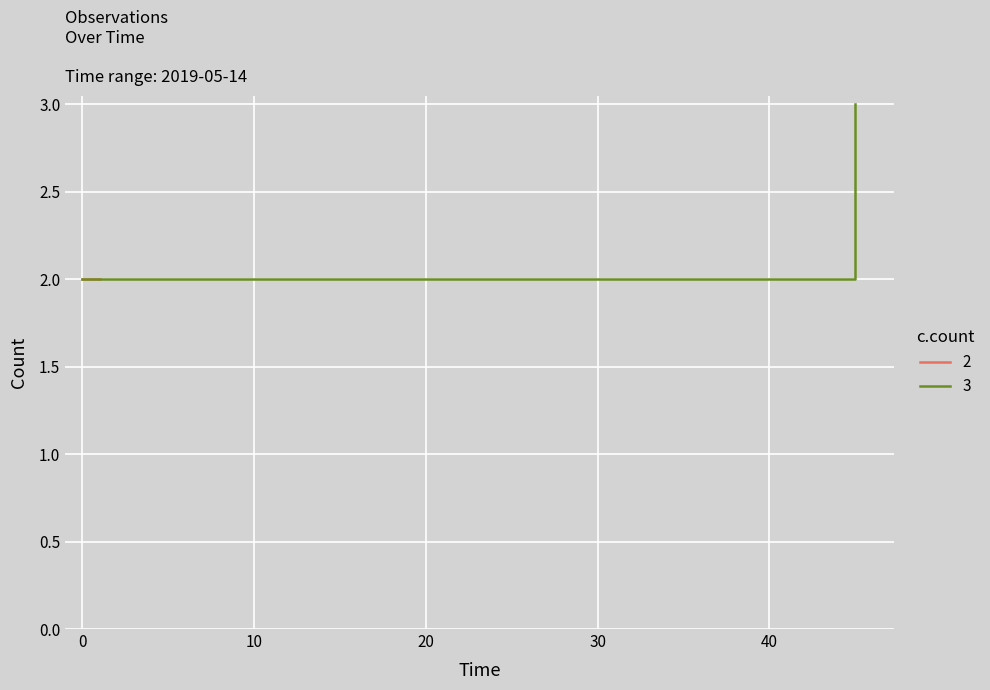

How many data points does each series have?

2